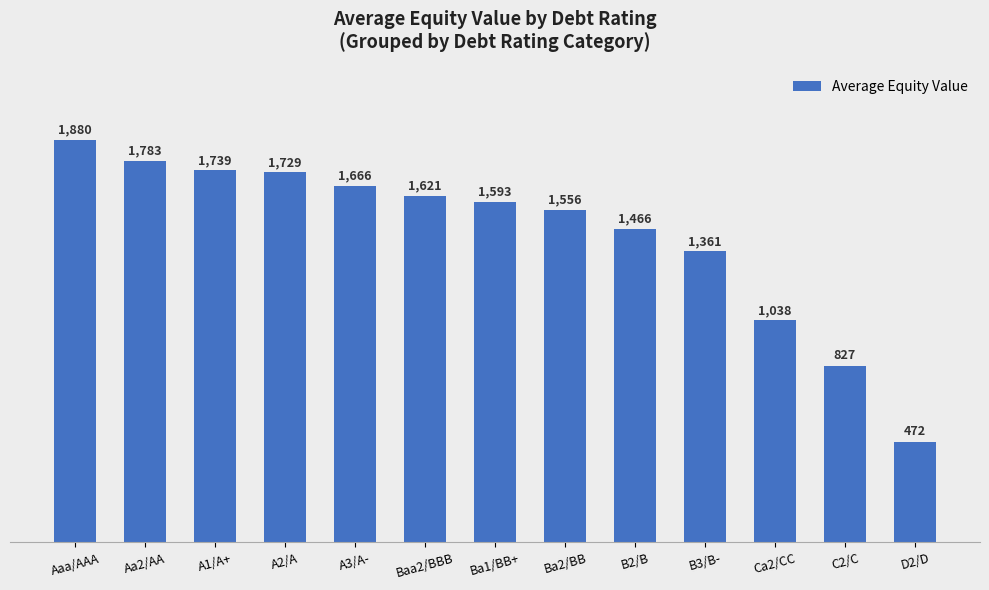

Rank the categories by value from highest to lowest.

Aaa/AAA, Aa2/AA, A1/A+, A2/A, A3/A-, Baa2/BBB, Ba1/BB+, Ba2/BB, B2/B, B3/B-, Ca2/CC, C2/C, D2/D